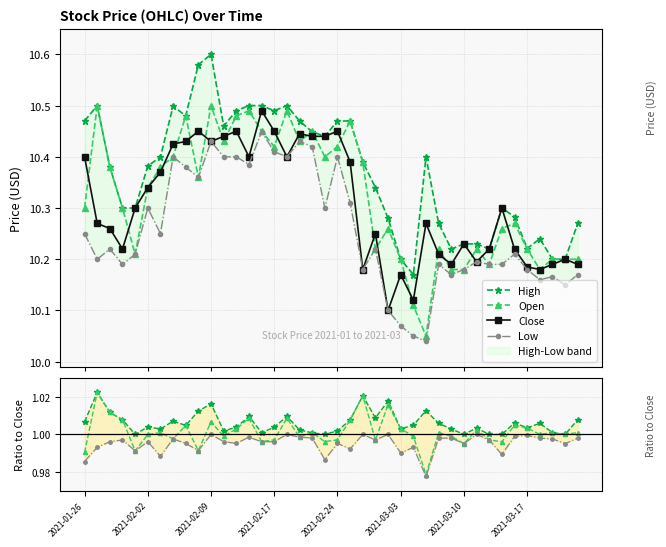

What is the sum of all Open values?

412.8